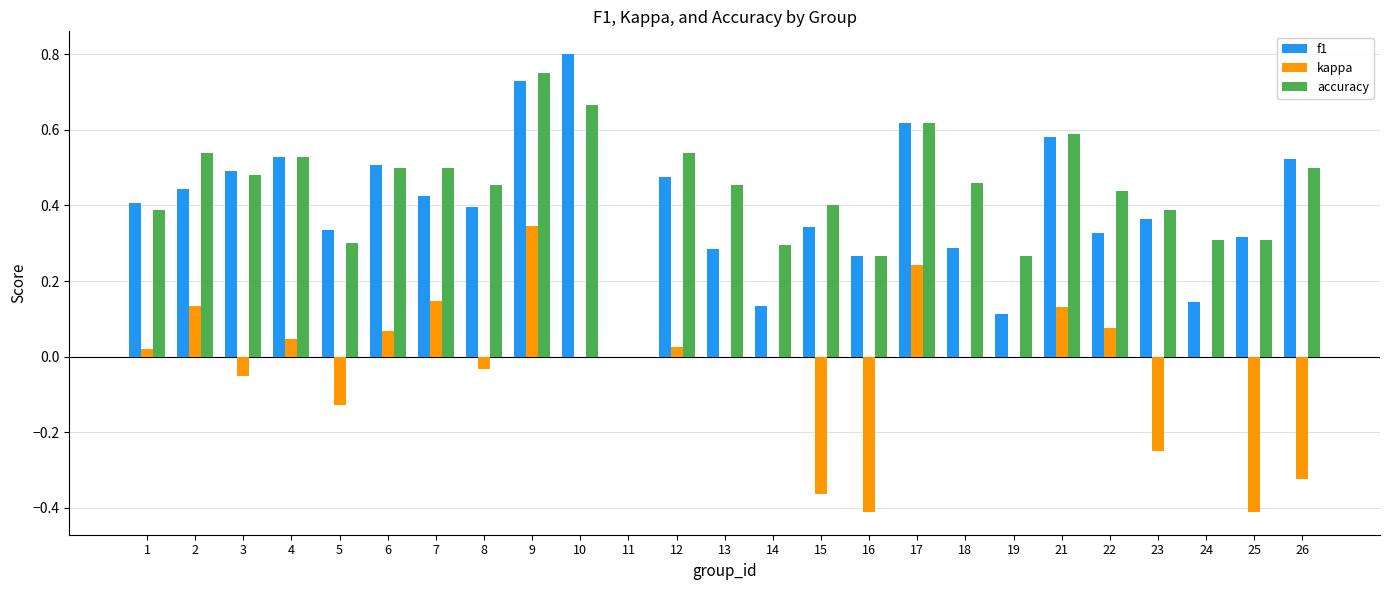

Between 3 and 26, which series saw the biggest shift?

kappa